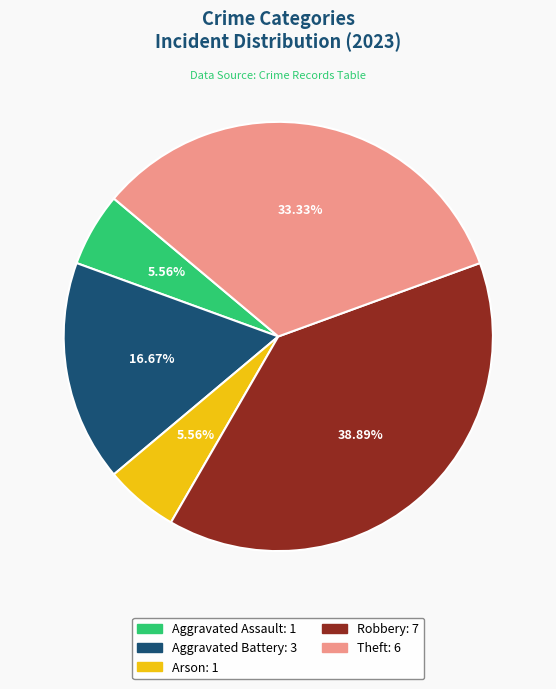

The Robbery slice represents 30% of the pie. True or false?

False